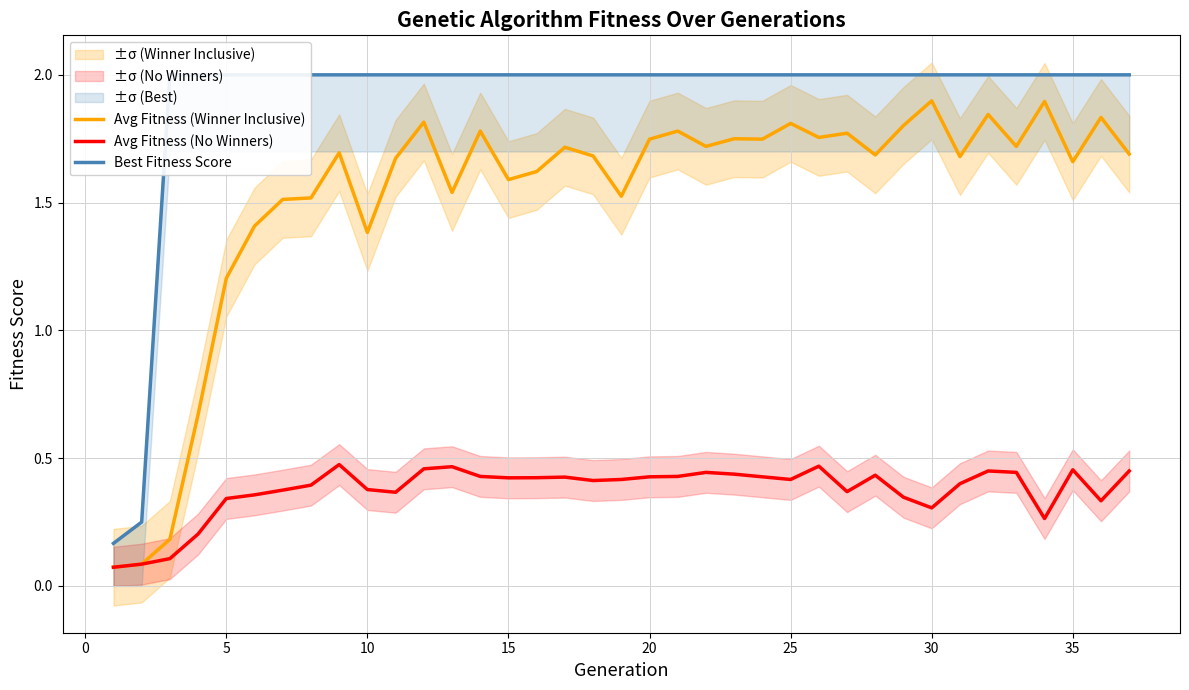

What is the difference between the second highest and second lowest values in the Best Fitness Score series?

1.8